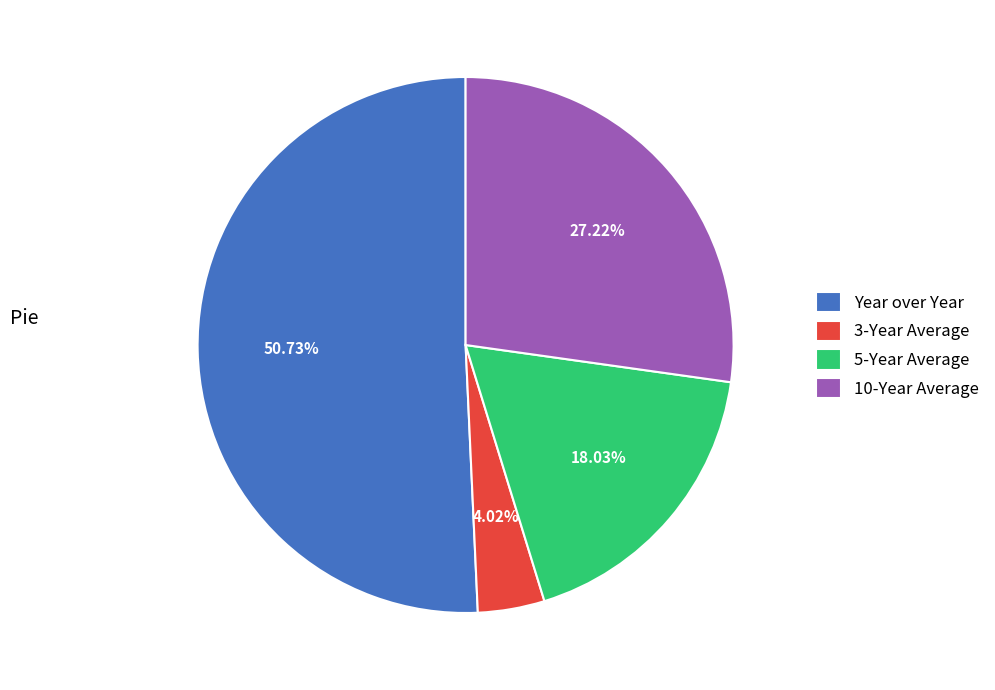

What is the ratio of the value at 5-Year Average to the value at 3-Year Average?

4.5